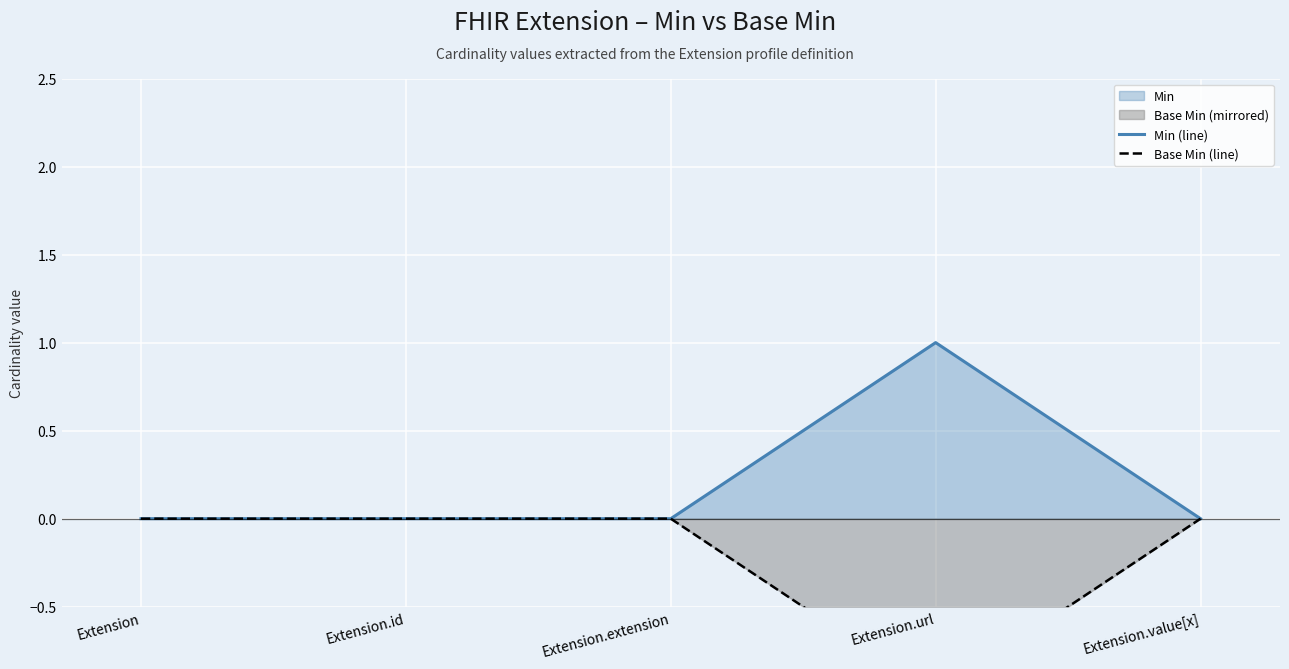

At which category does Min (line) reach its first local peak?

Extension.url